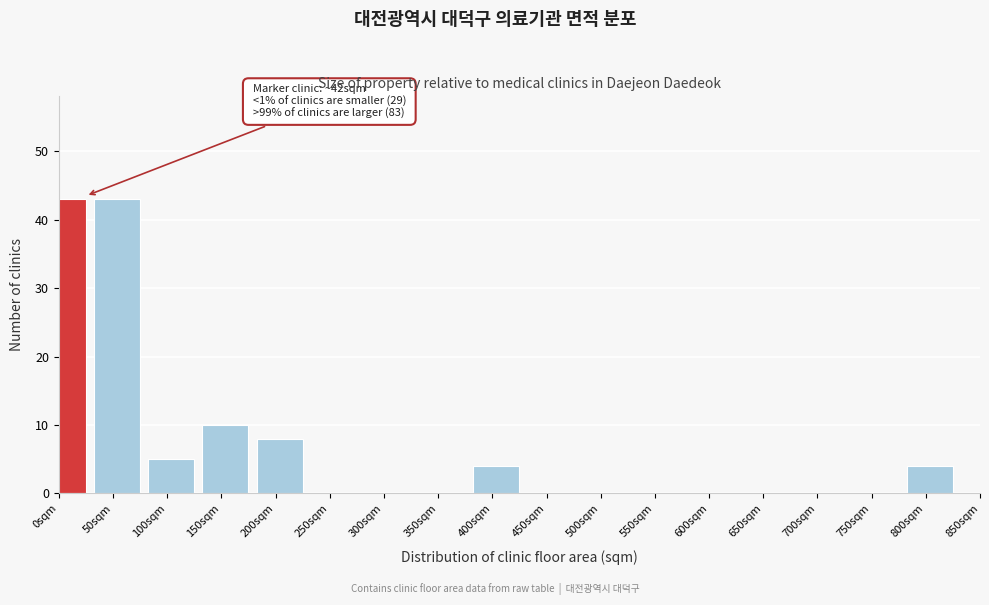

Reading left to right, what are all the values shown in this chart?

0sqm=43	50sqm=43	100sqm=5	150sqm=10	200sqm=8	250sqm=0	300sqm=0	350sqm=0	400sqm=4	450sqm=0	500sqm=0	550sqm=0	600sqm=0	650sqm=0	700sqm=0	750sqm=0	800sqm=4